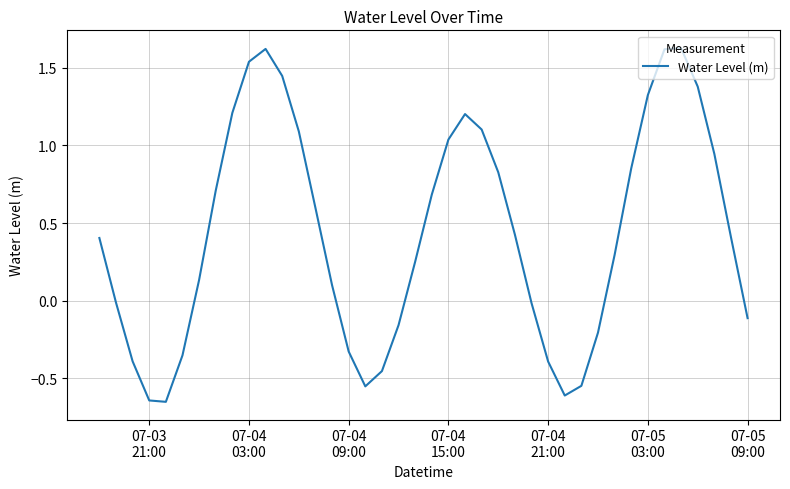

What is the difference between the maximum and minimum values?

2.3